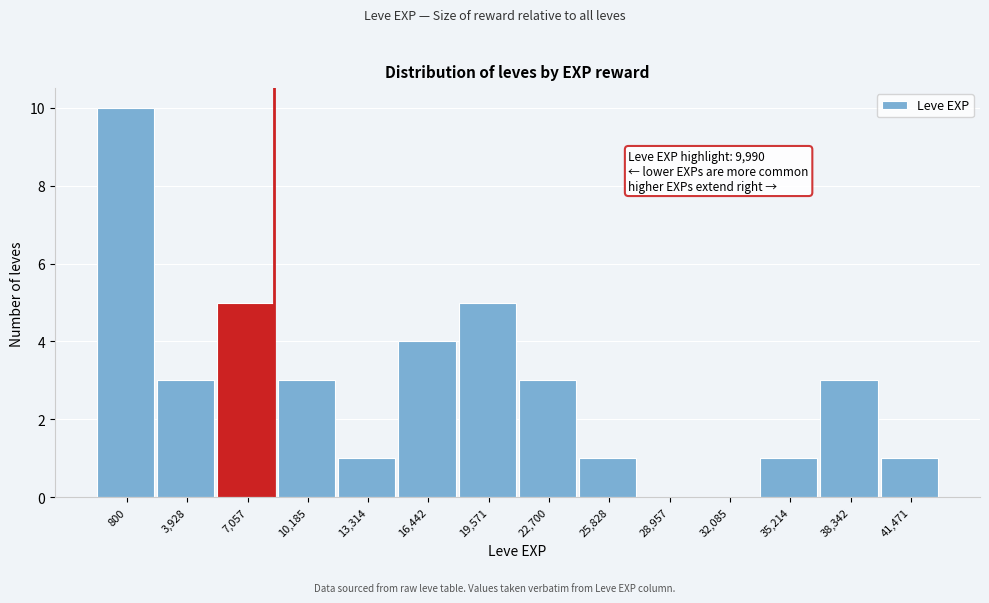

Reading left to right, what are all the values shown in this chart?

800=10	3,928=3	7,057=5	10,185=3	13,314=1	16,442=4	19,571=5	22,700=3	25,828=1	28,957=0	32,085=0	35,214=1	38,342=3	41,471=1